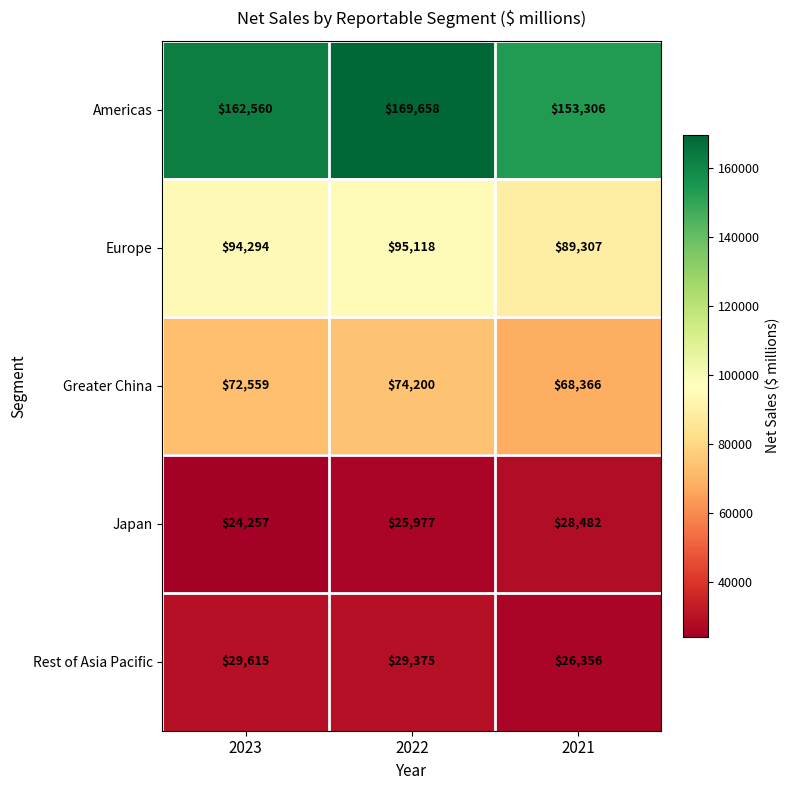

At which category is the sum across all series the highest?

2022